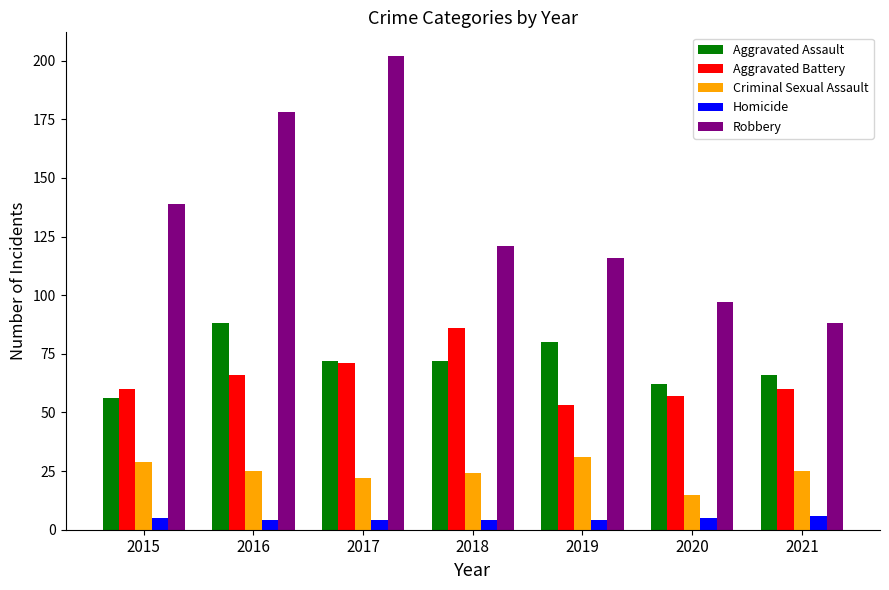

Is it true that Aggravated Assault equals 15 at 2020?

False